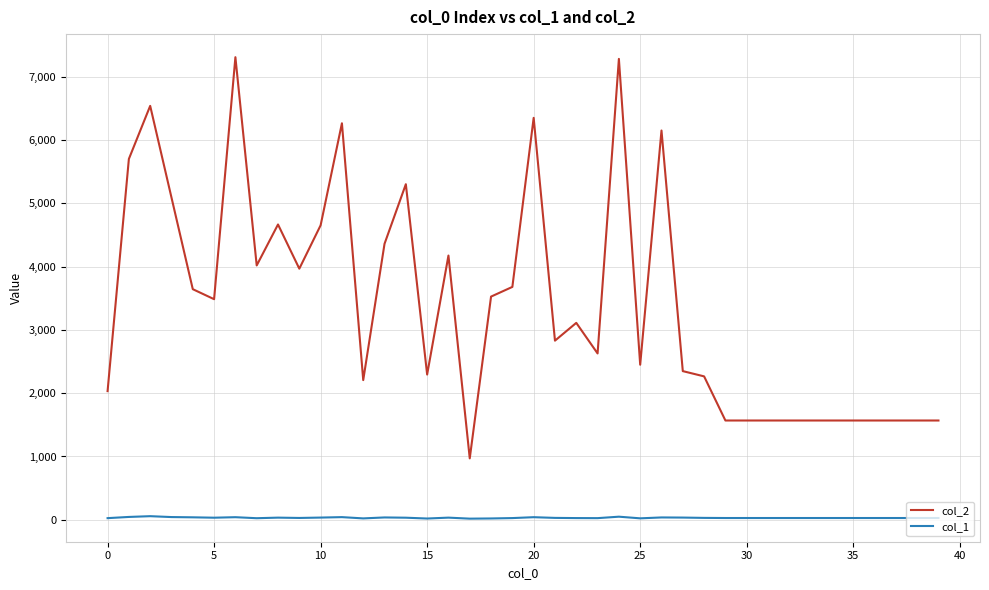

True or false: col_2 has more than 1 interior local peaks.

True